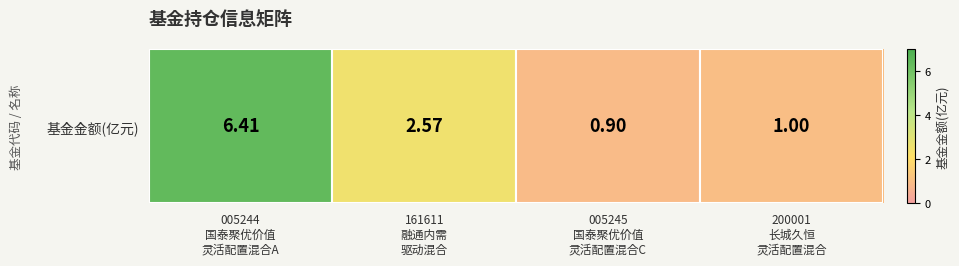

Rank the categories by value from lowest to highest.

005245
国泰聚优价值
灵活配置混合C, 200001
长城久恒
灵活配置混合, 161611
融通内需
驱动混合, 005244
国泰聚优价值
灵活配置混合A